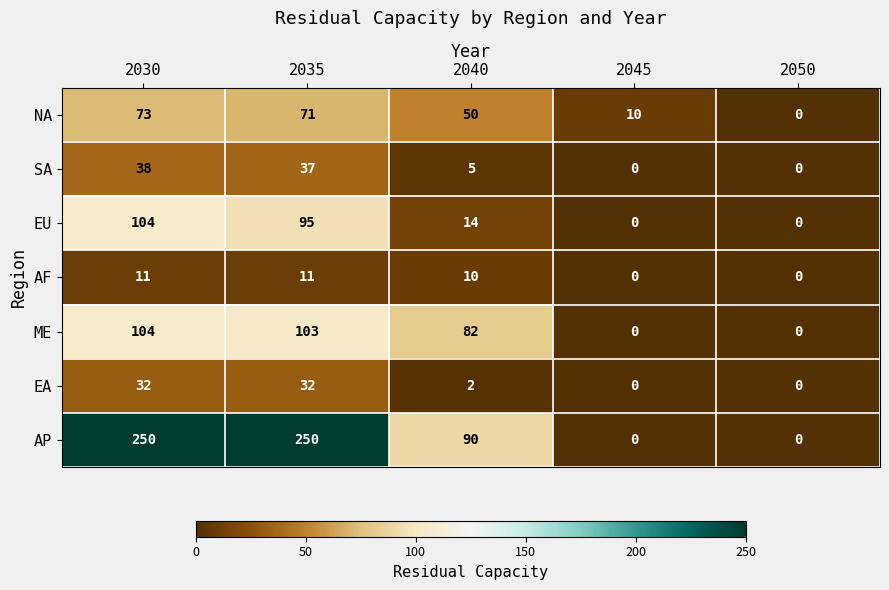

Which series changed the most between 2035 and 2040?

AP